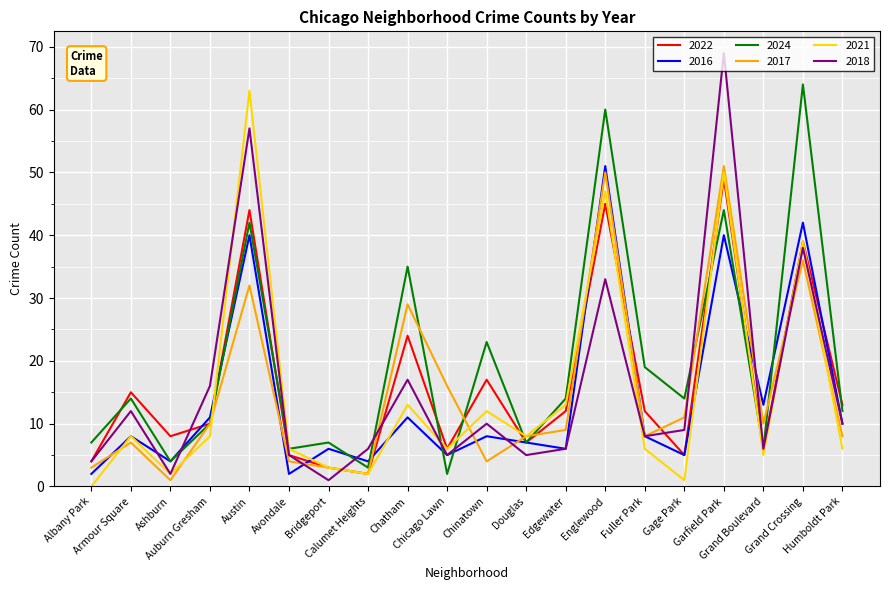

Which series has the largest total across all categories?

2024